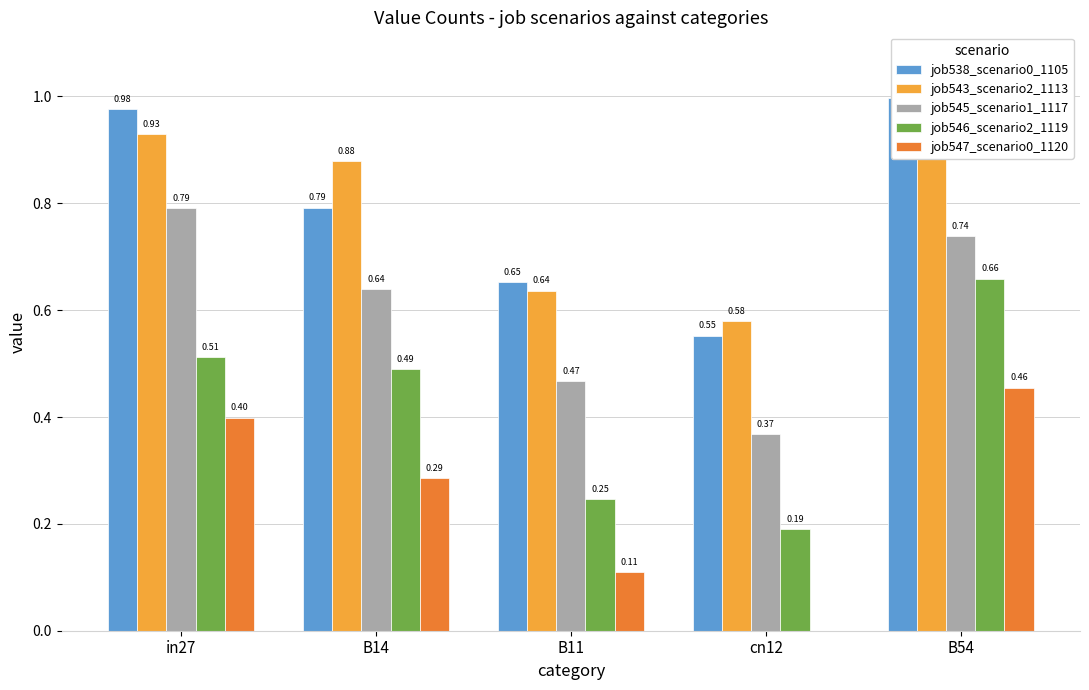

Which series changed the most between B14 and B11?

job543_scenario2_1113